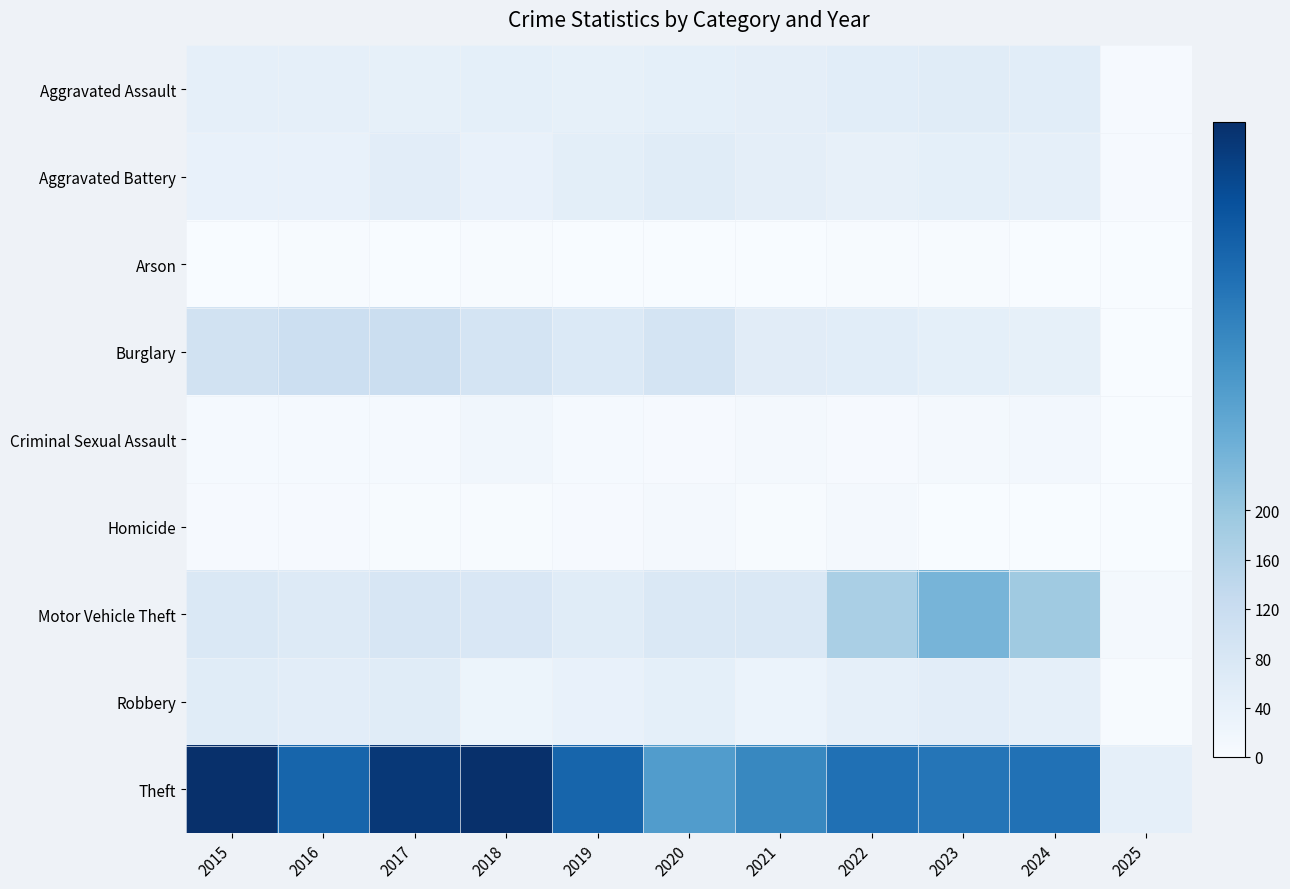

Between 2017 and 2023, which is larger?

2023